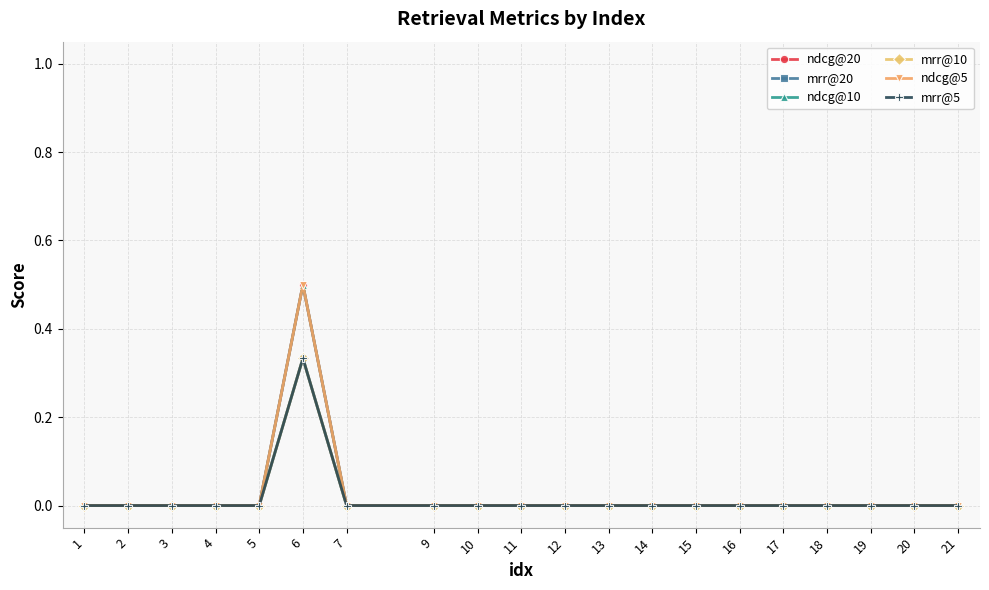

At how many categories does at least one series exceed 0?

1